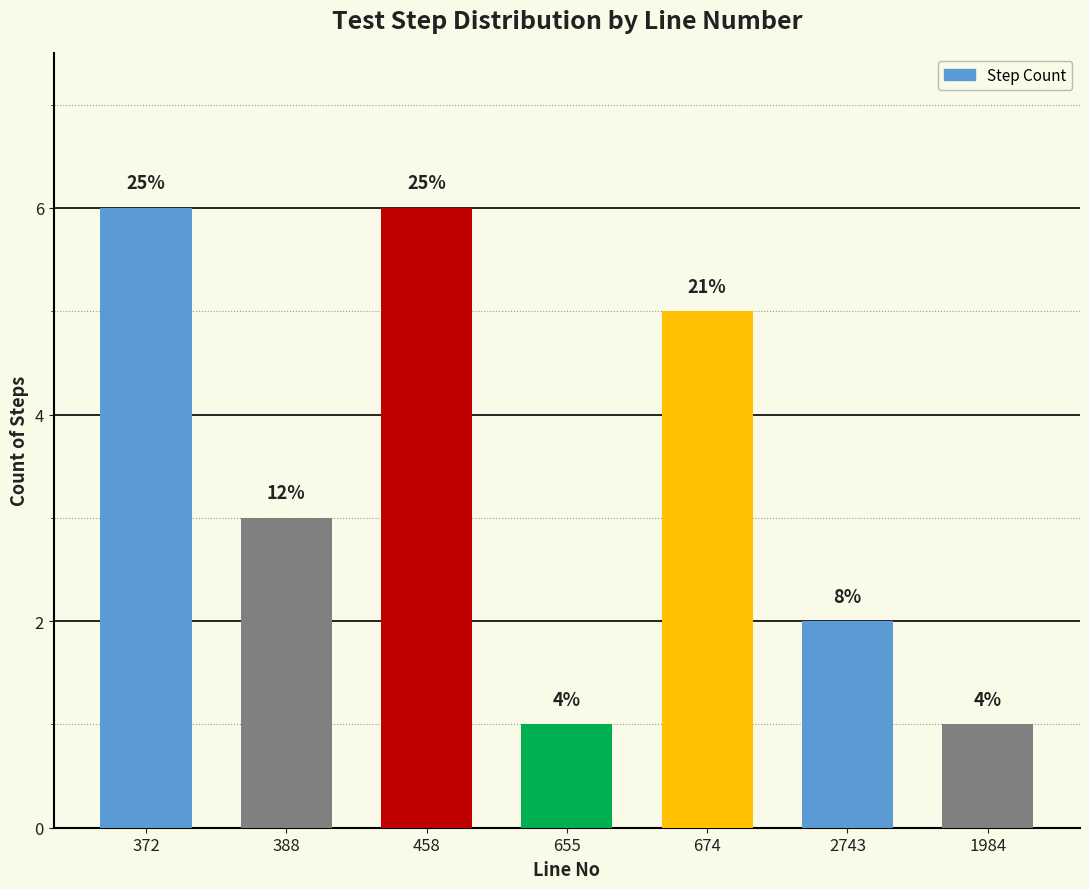

What is the maximum value shown in the chart?

6